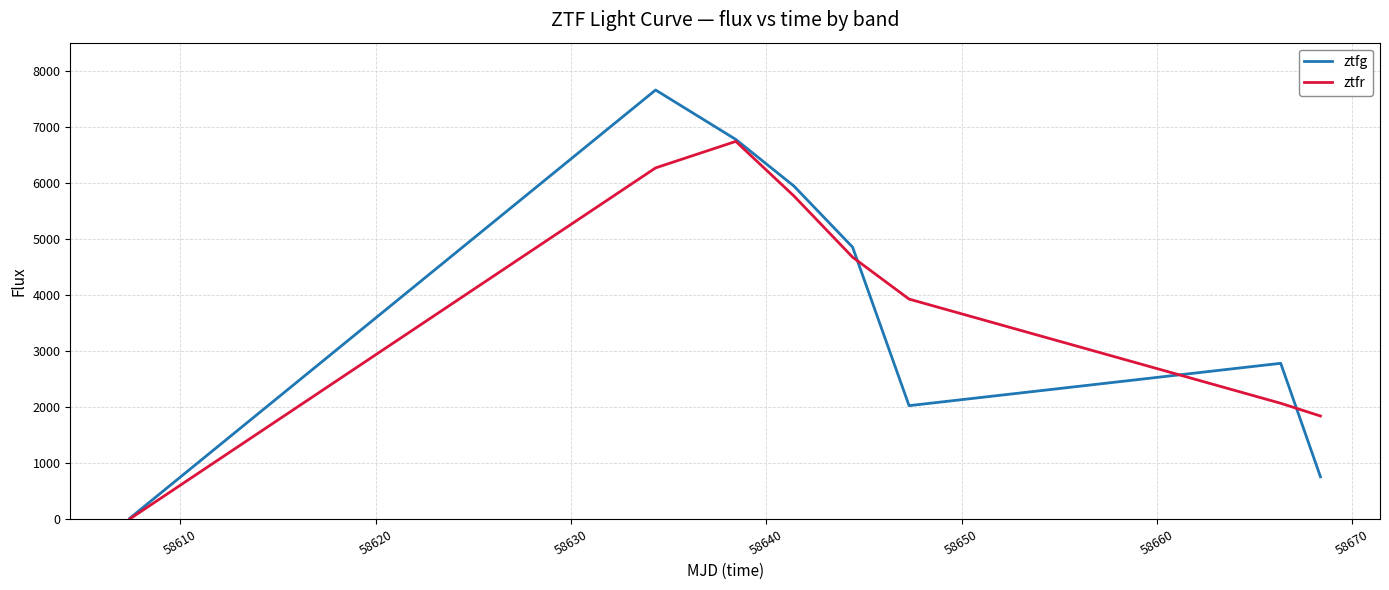

List the series in order of their peak value, highest first.

ztfg, ztfr